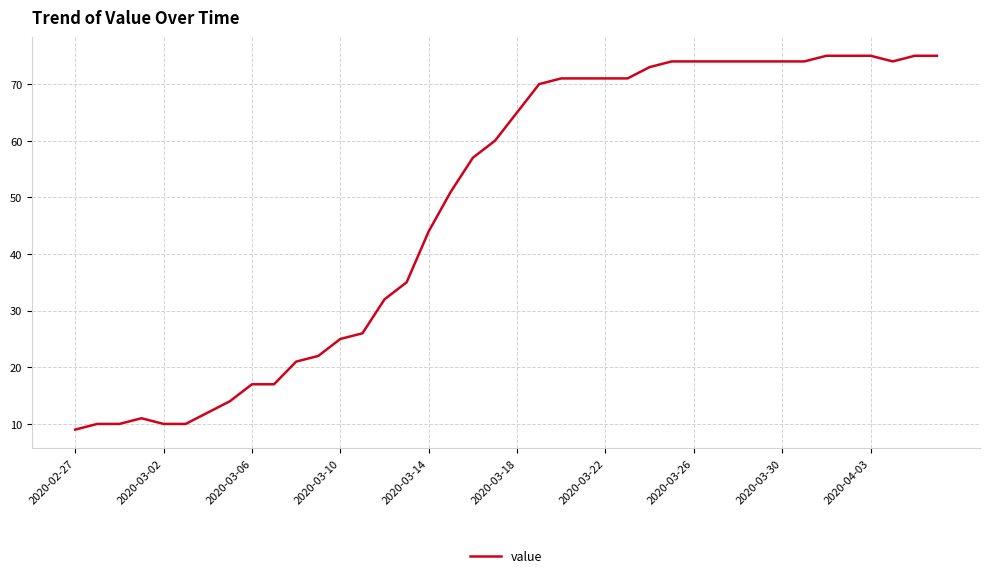

What is the difference between the maximum and minimum values?

66